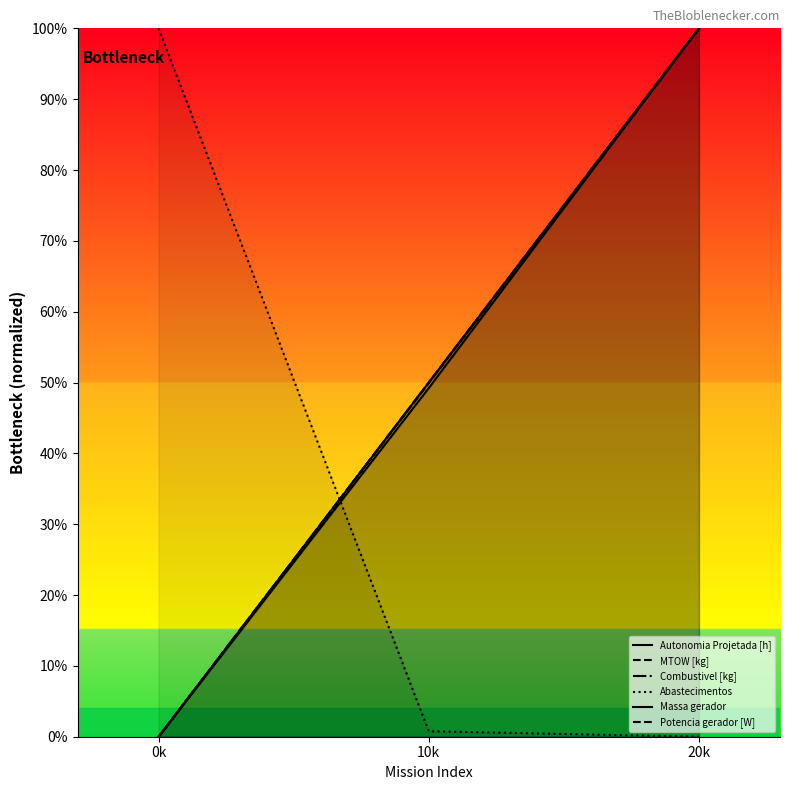

At which category is the sum across all series the highest?

20k